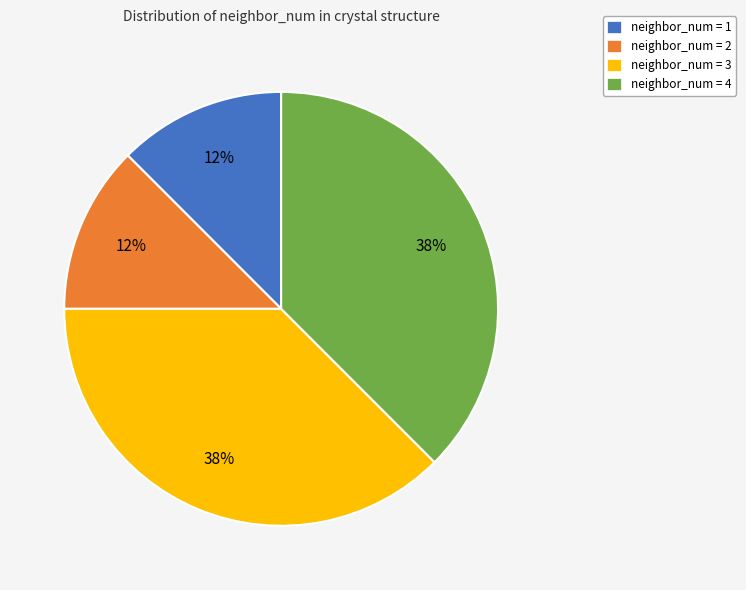

How many slices are in this pie chart?

4